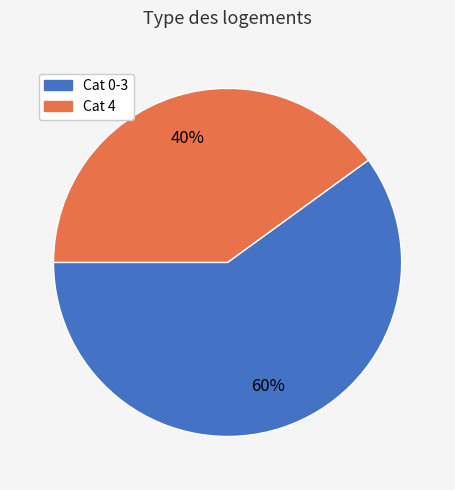

To the nearest percent, what is the difference between the largest and smallest slice percentages?

20%